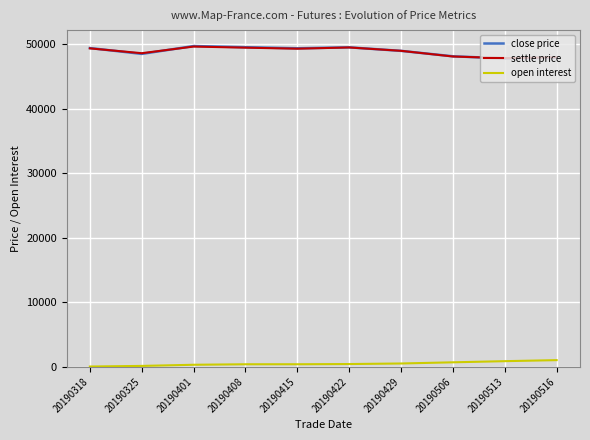

What is the greatest value displayed?

49710